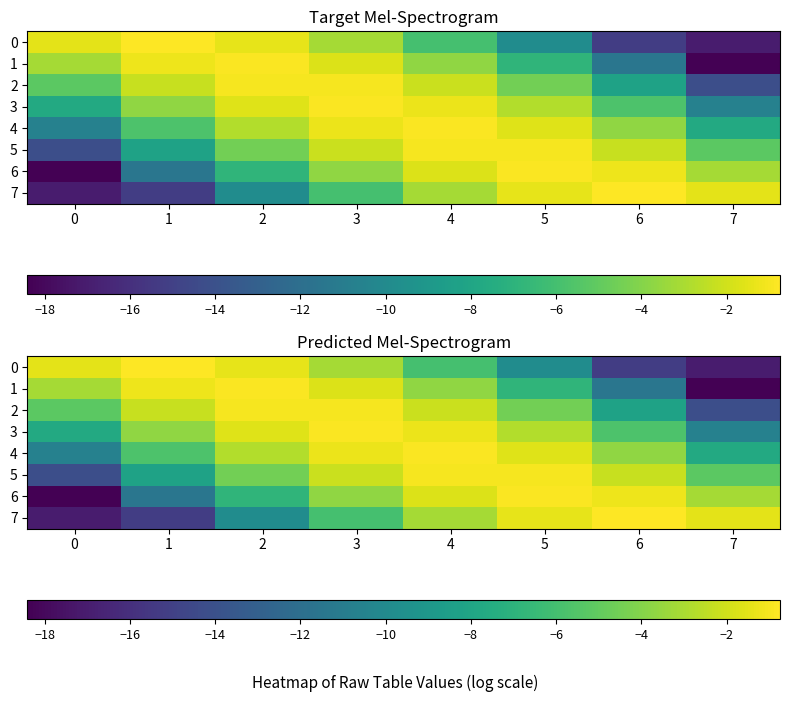

What is the maximum value for 4?

-0.9